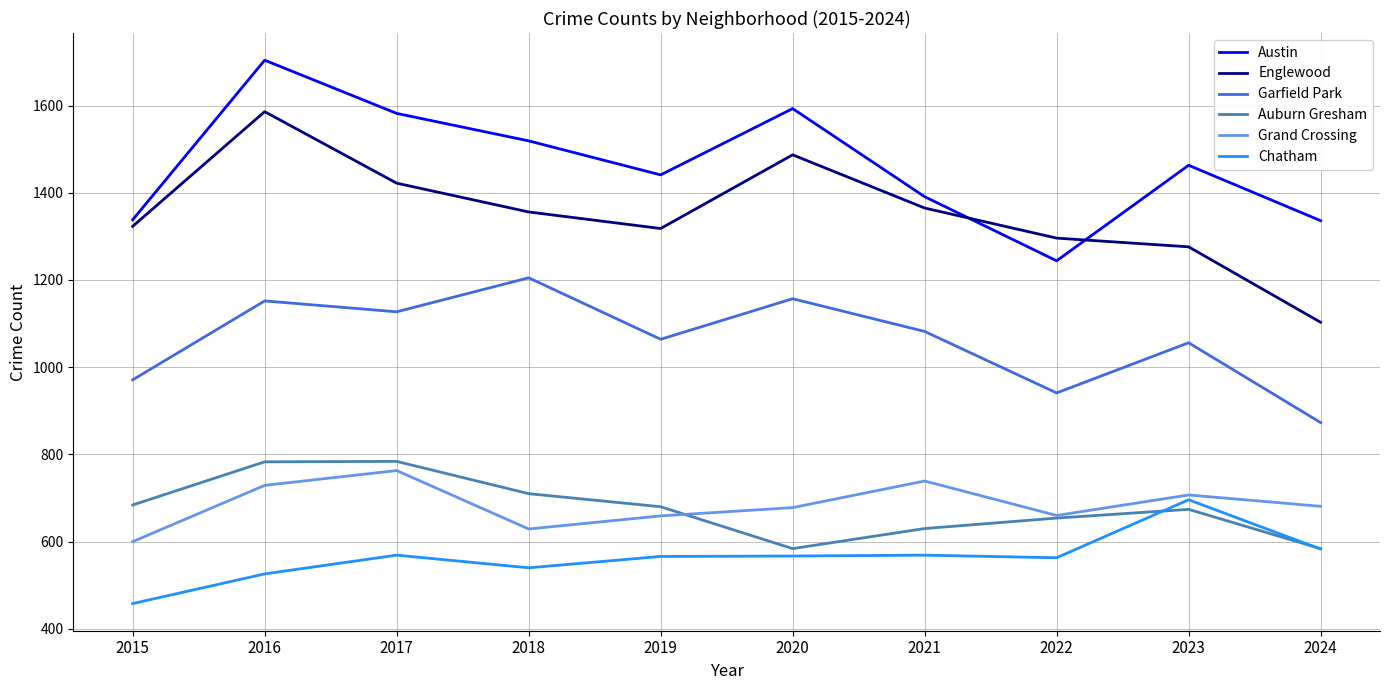

At which label does Garfield Park reach its minimum?

2024